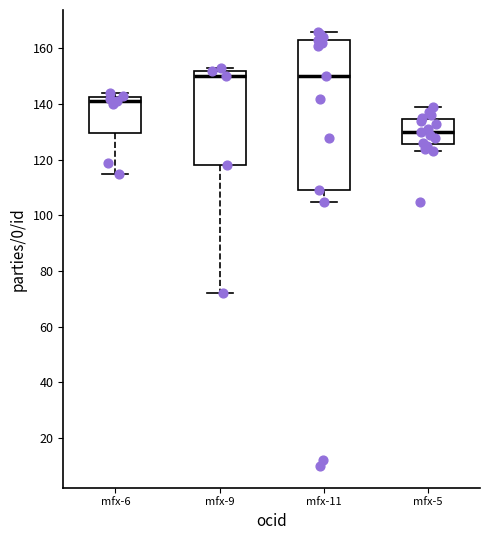

Reading left to right, read every box against the y-axis: the position of its median line, the range the box covers, and the ends of its whiskers. The values are not printed on the chart, so give them approximately, as read against the axis.

mfx-6: median 142 (just below the box's upper edge), box 130 to 142, whiskers 116 to 144
mfx-9: median 150, box 118 to 152, whiskers 72 to 154
mfx-11: median 150, box 110 to 164, whiskers 106 to 166
mfx-5: median 130, box 126 to 134, whiskers 124 to 140